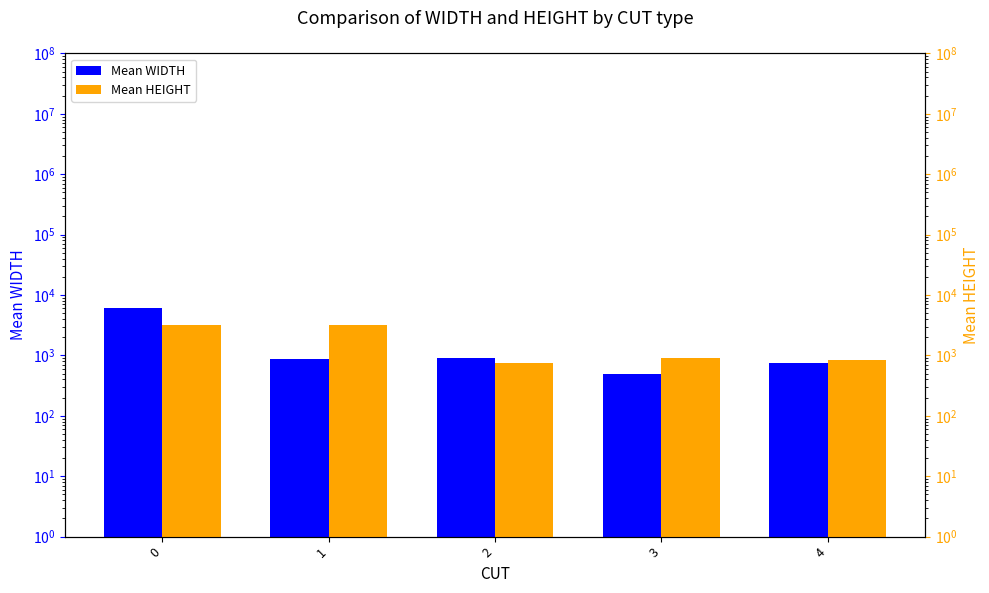

What is the approximate value of Mean WIDTH at 3?

490.2